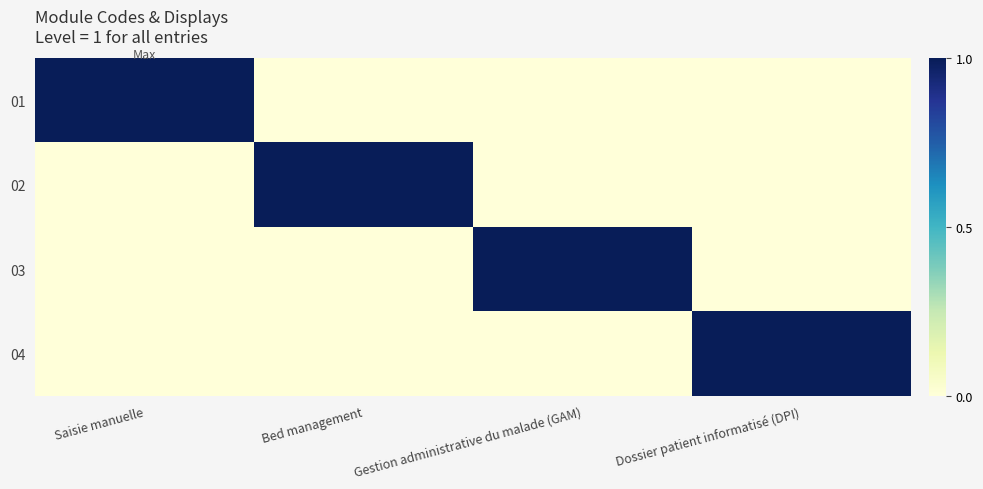

Reading left to right, extract all data points from this chart.

01: Saisie manuelle=1	Bed management=0	Gestion administrative du malade (GAM)=0	Dossier patient informatisé (DPI)=0
02: Saisie manuelle=0	Bed management=1	Gestion administrative du malade (GAM)=0	Dossier patient informatisé (DPI)=0
03: Saisie manuelle=0	Bed management=0	Gestion administrative du malade (GAM)=1	Dossier patient informatisé (DPI)=0
04: Saisie manuelle=0	Bed management=0	Gestion administrative du malade (GAM)=0	Dossier patient informatisé (DPI)=1